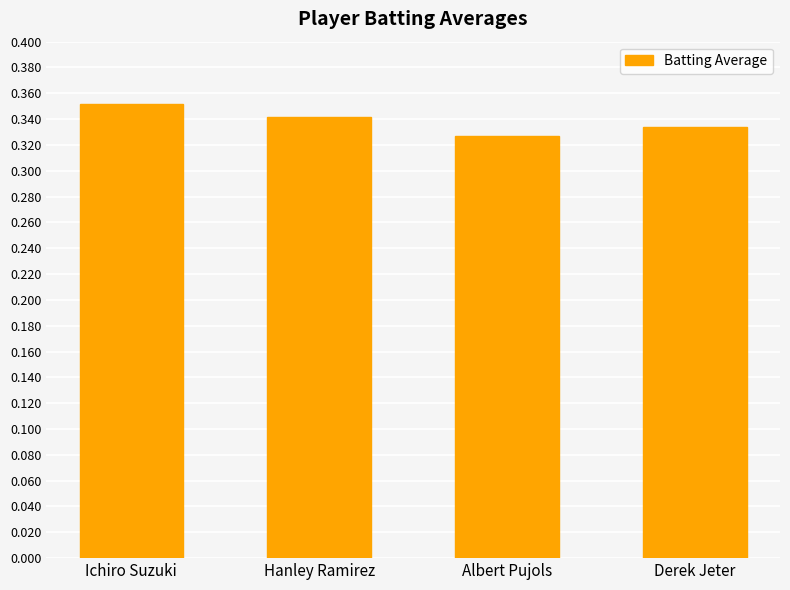

Which label corresponds to the largest value in the chart?

Ichiro Suzuki